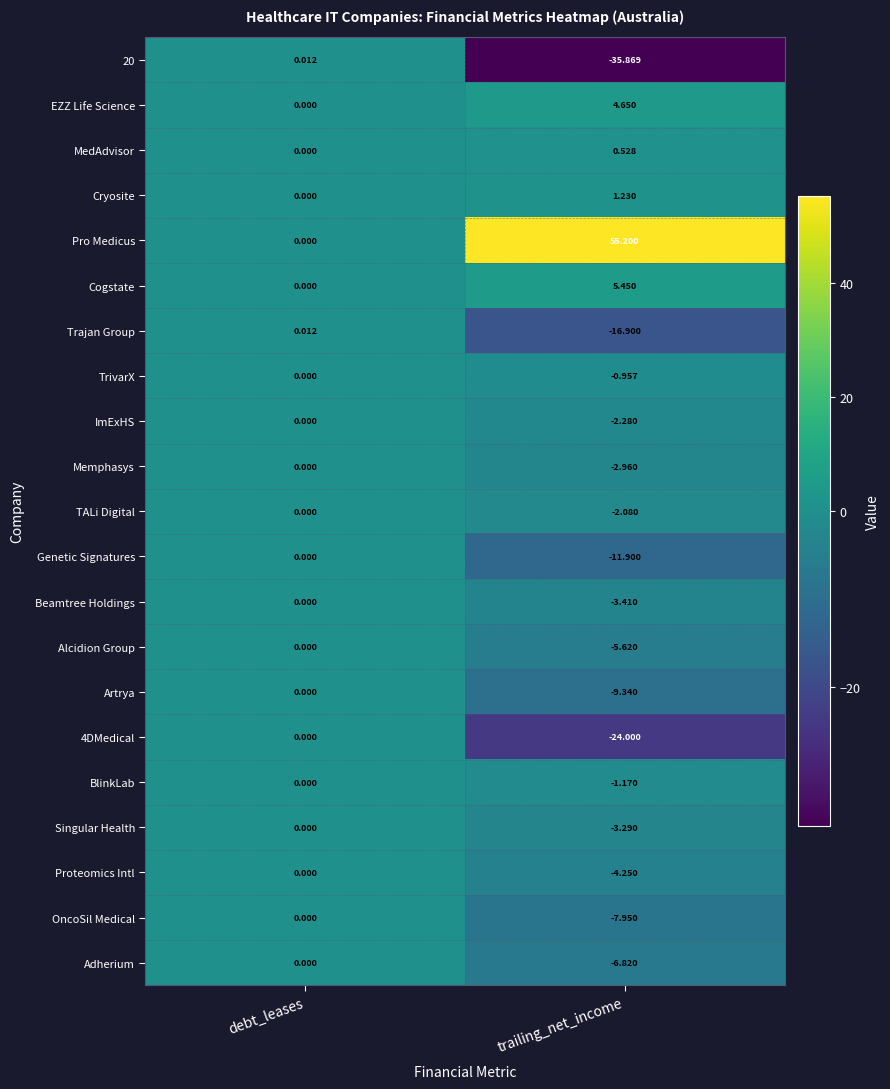

Which series changed the most between debt_leases and trailing_net_income?

Pro Medicus